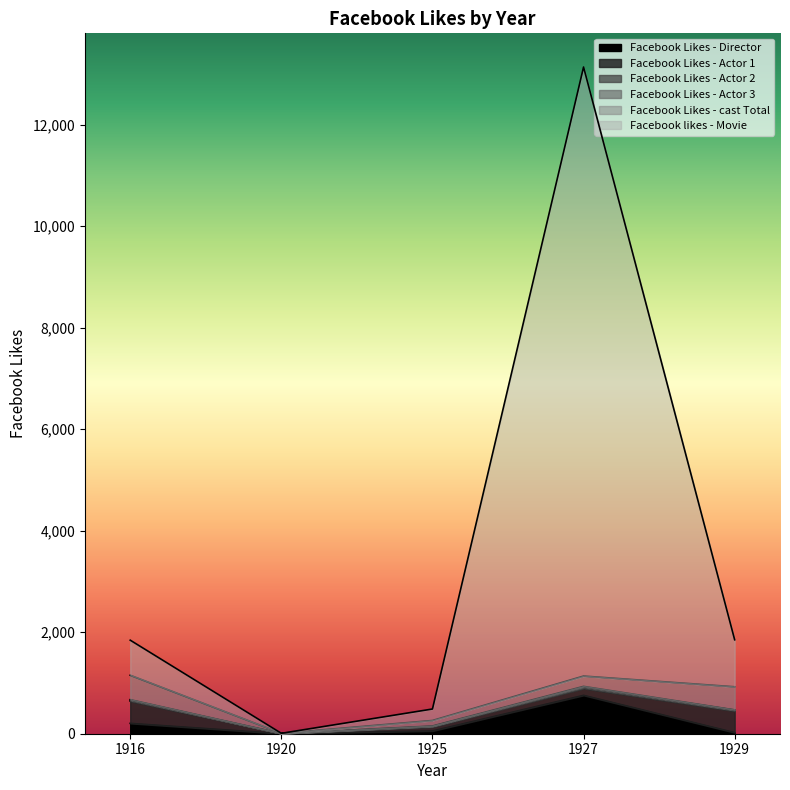

True or false: Facebook Likes - Actor 3 and Facebook Likes - cast Total intersect in this chart.

False